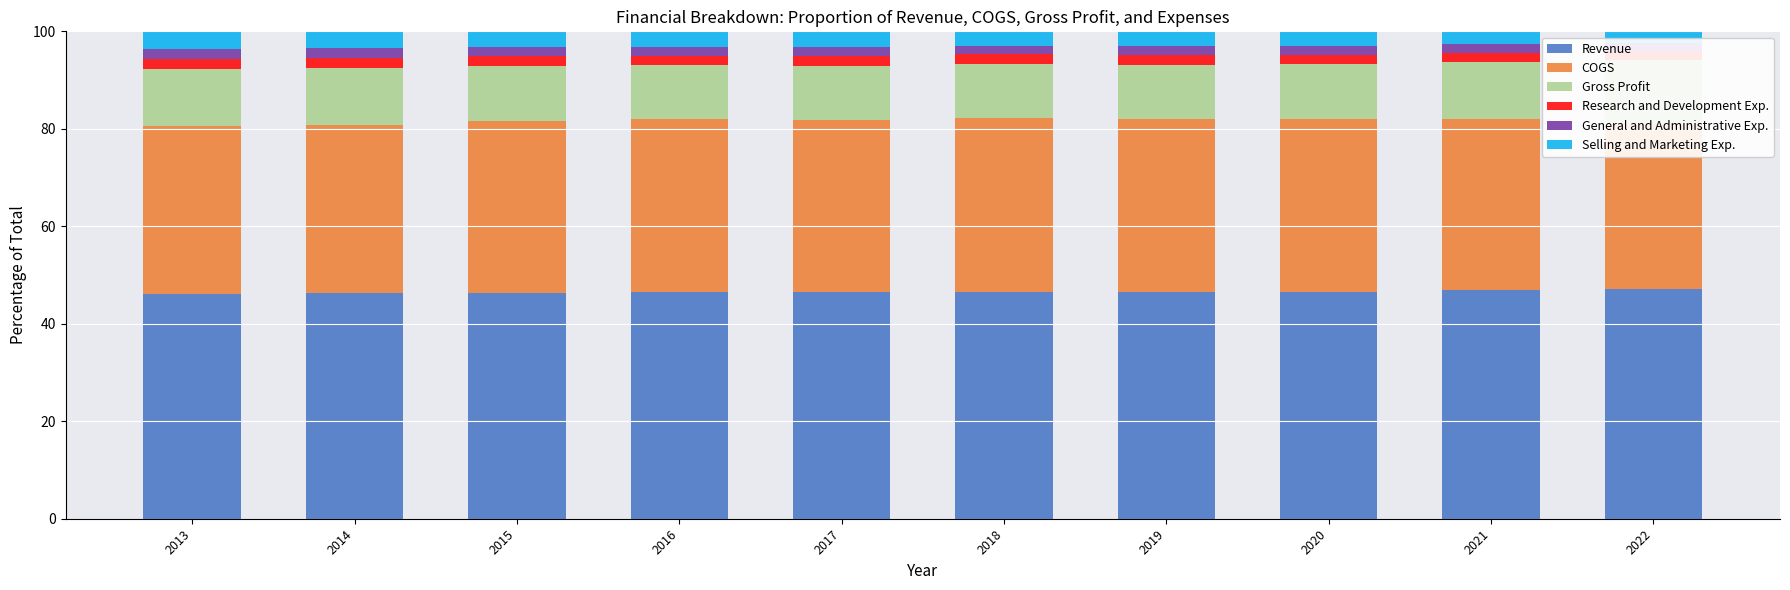

At which category is the sum across all series the highest?

2019